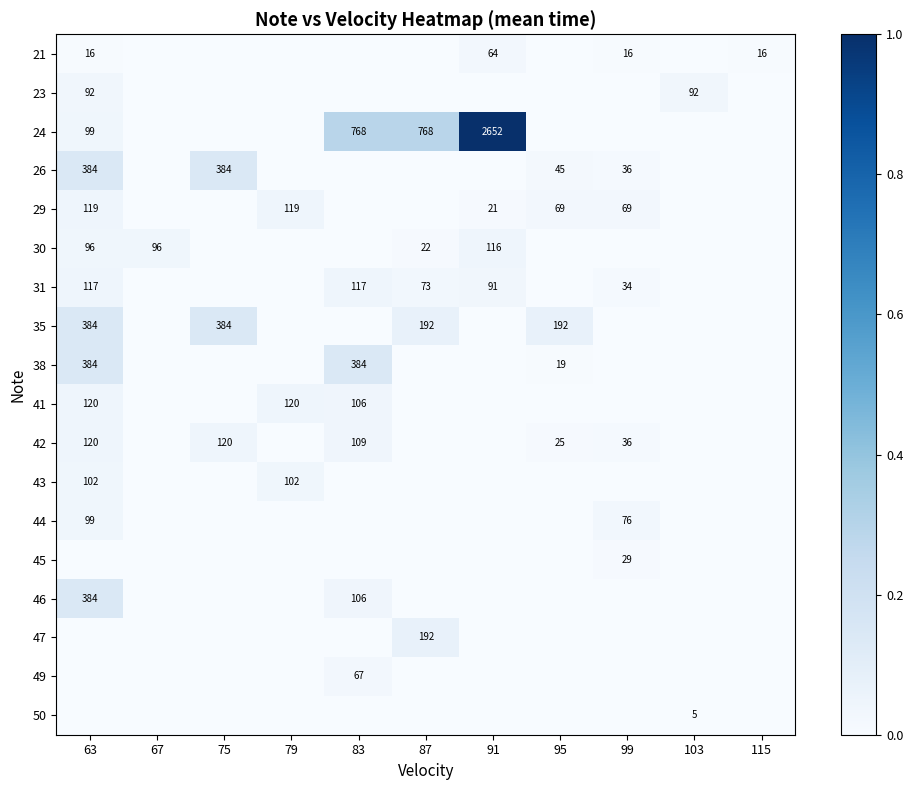

True or false: 45 has a value of 29 at 99.

True